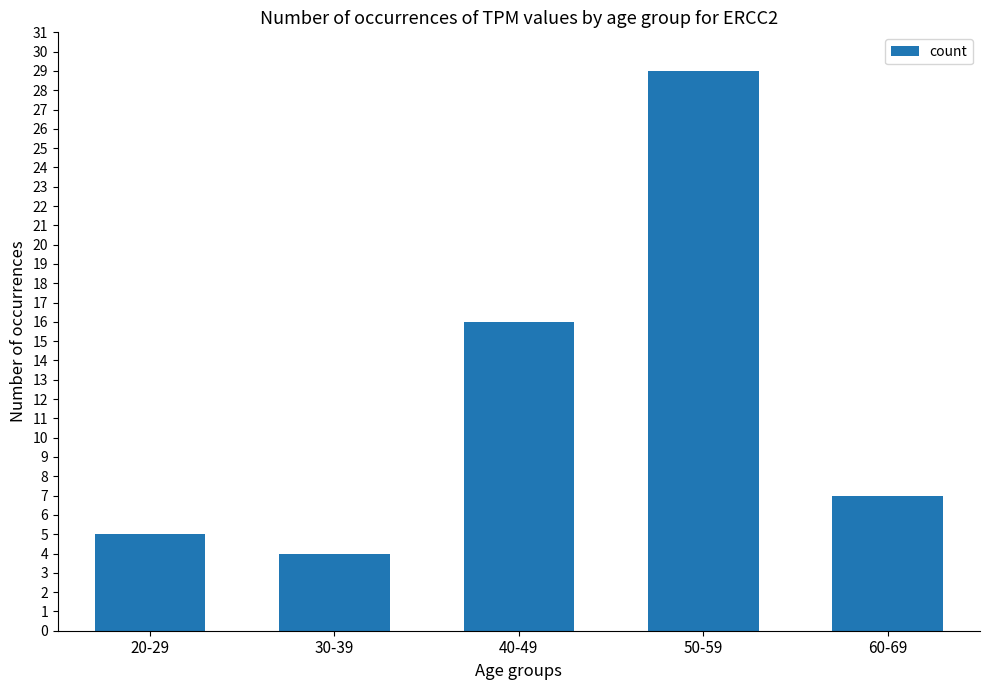

What value does the data have at 40-49, to the nearest 5?

15